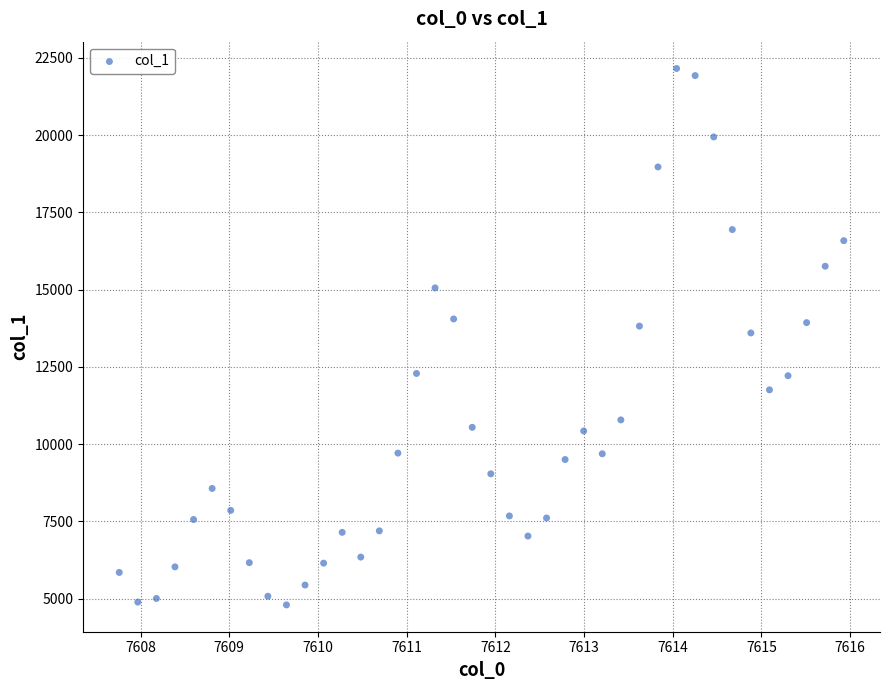

What is the range of X values (max minus min)?

8.2